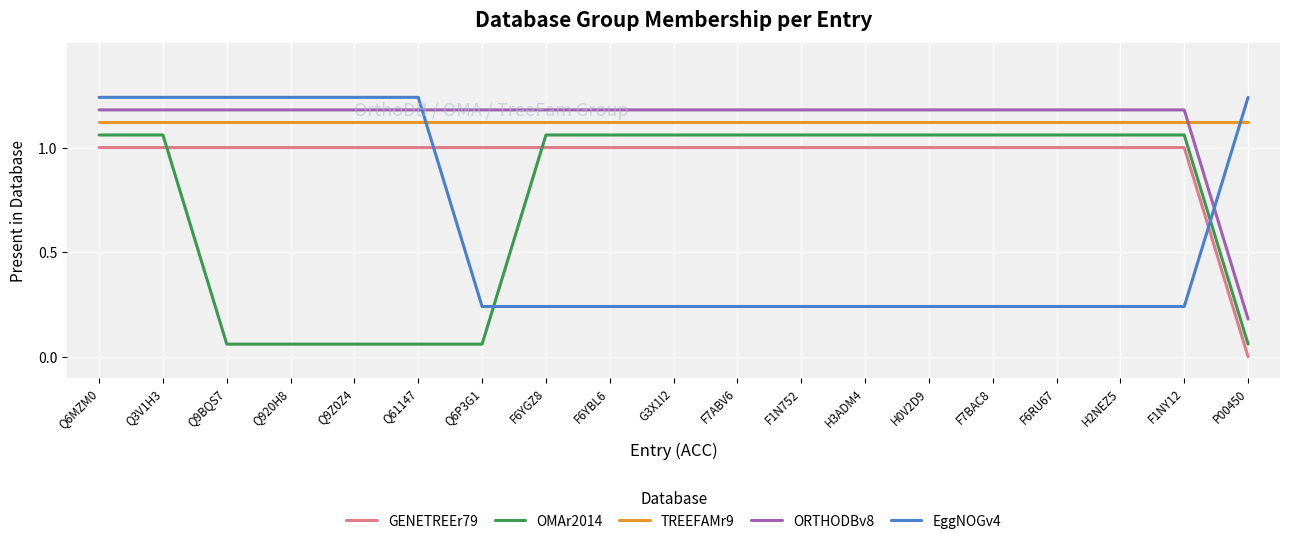

Is the value of TREEFAMr9 at Q61147 greater than the value of EggNOGv4 at P00450?

No